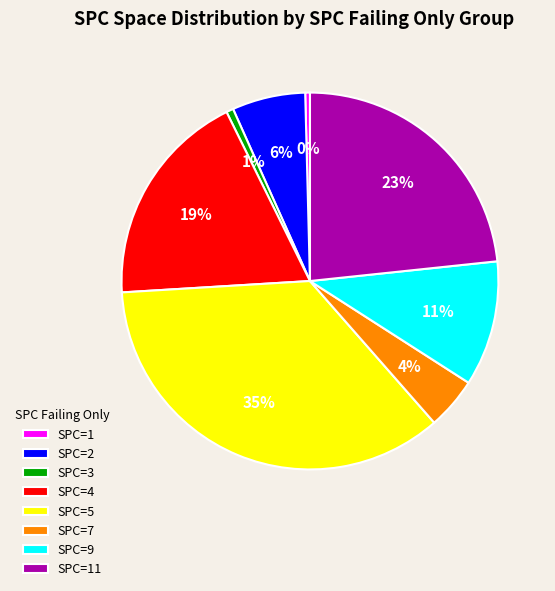

What is the largest slice in the pie chart?

SPC=5